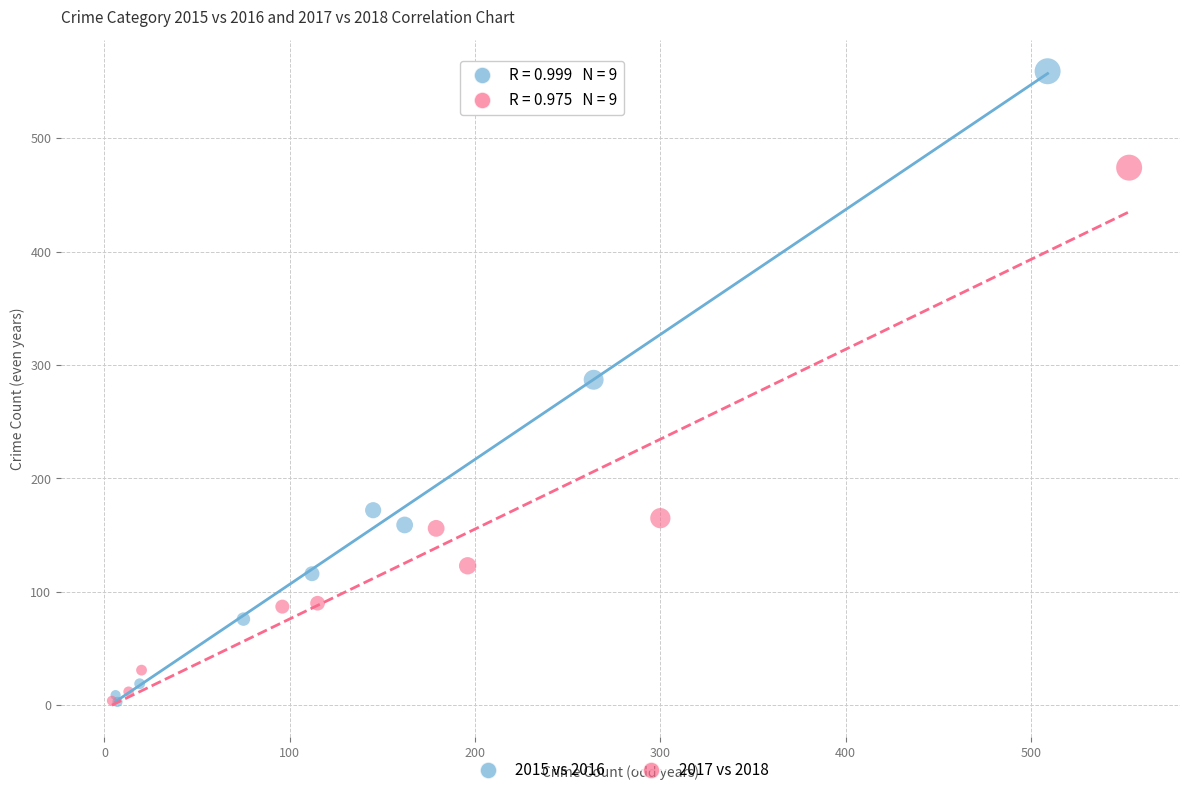

Which series contains the highest Y value?

2015 vs 2016